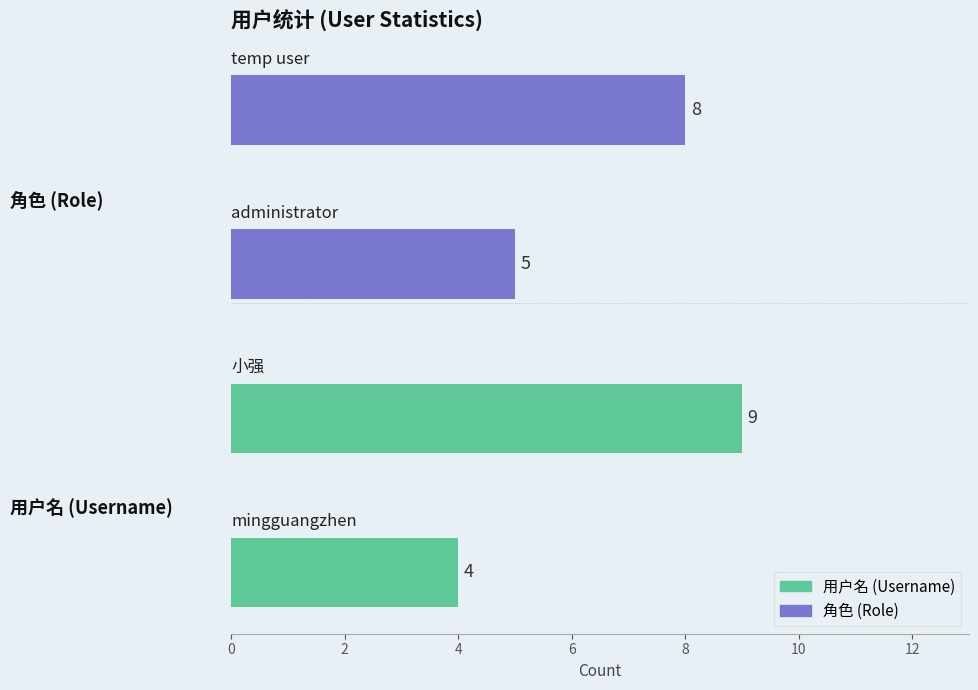

What is the difference between the maximum and second lowest values?

4